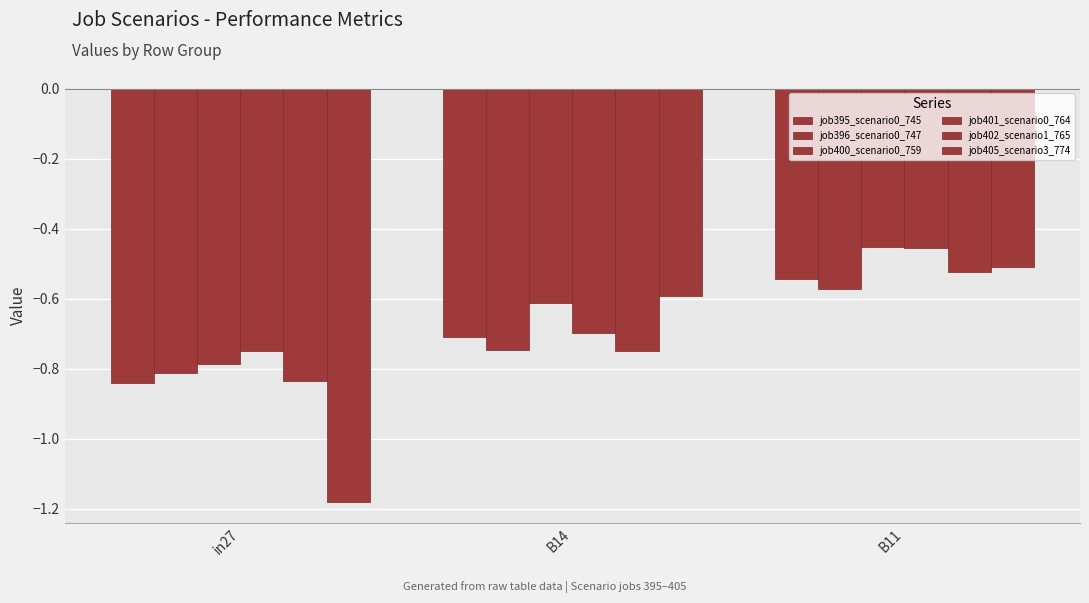

How many bars are there in total?

18